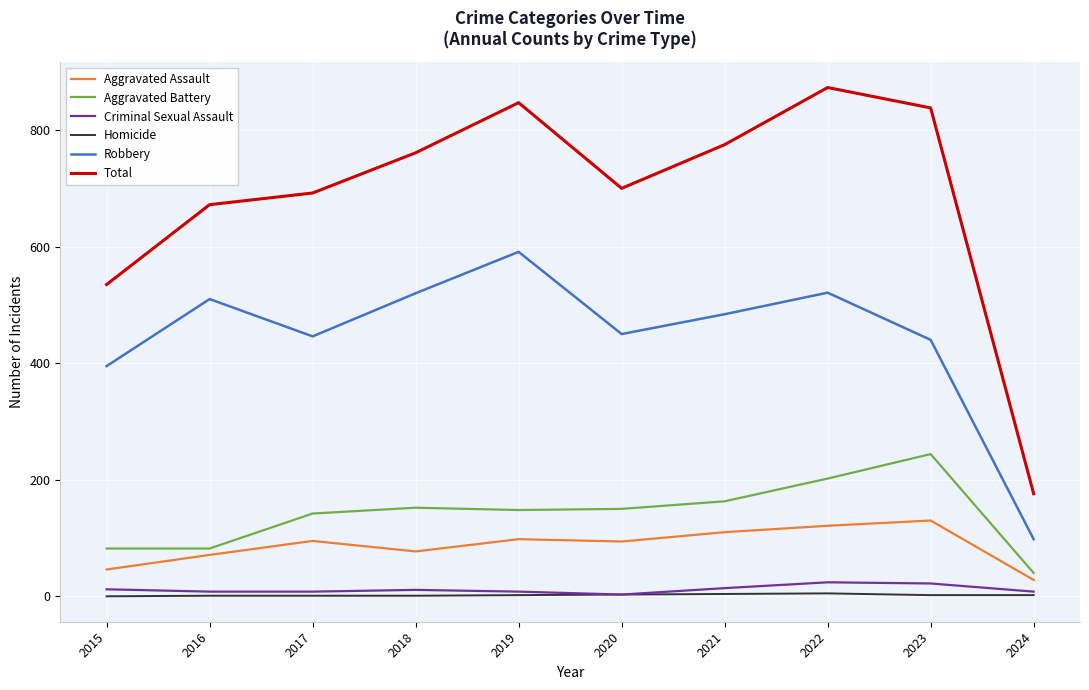

The Aggravated Assault series shows 121 at 2022. True or false?

True